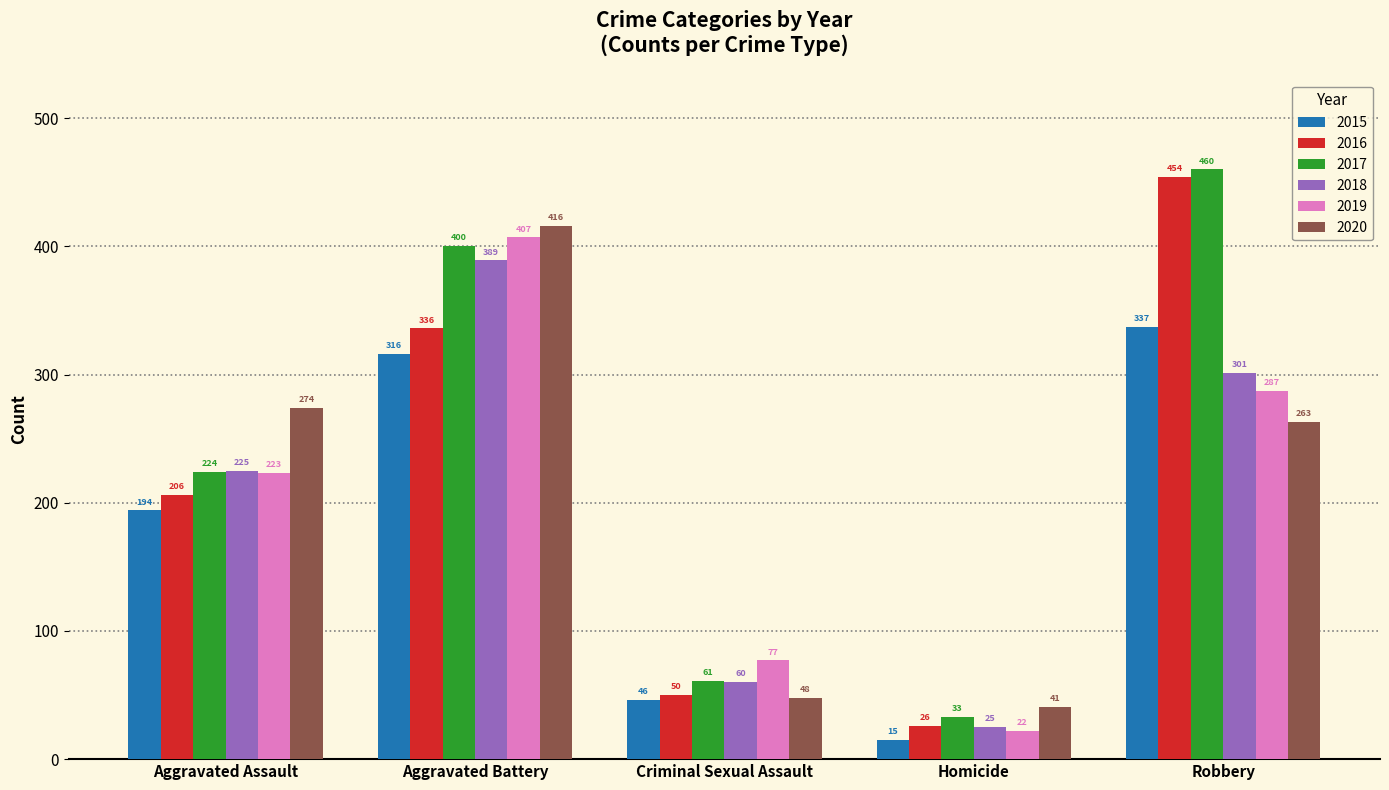

What position from the left is Aggravated Battery?

2